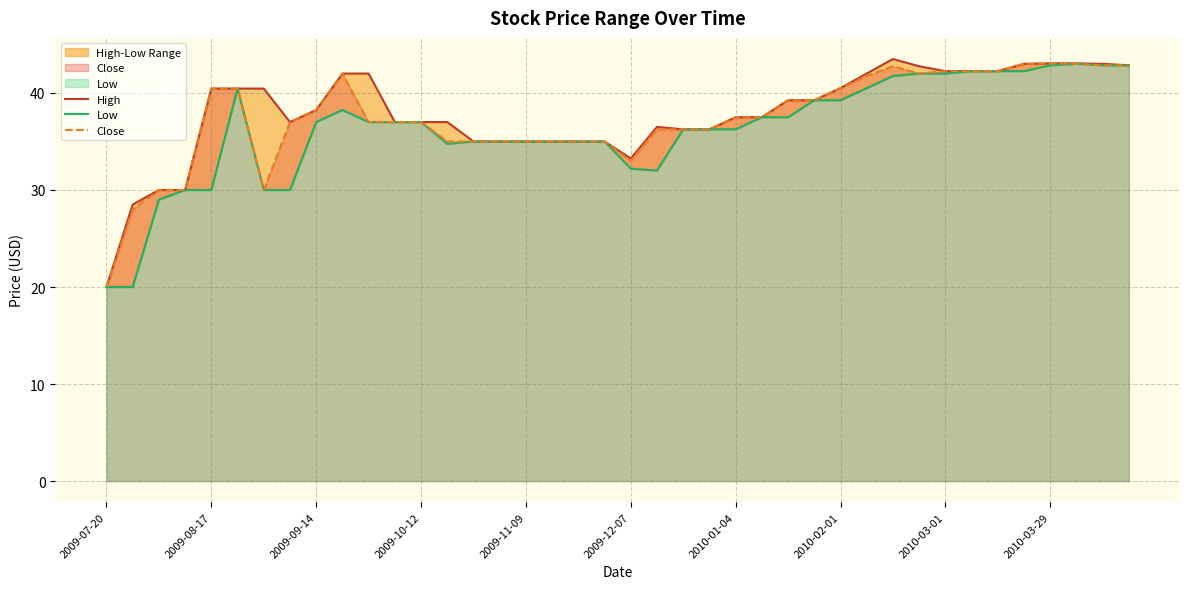

True or false: Close has a value of 20.0 at 2009-07-20.

True